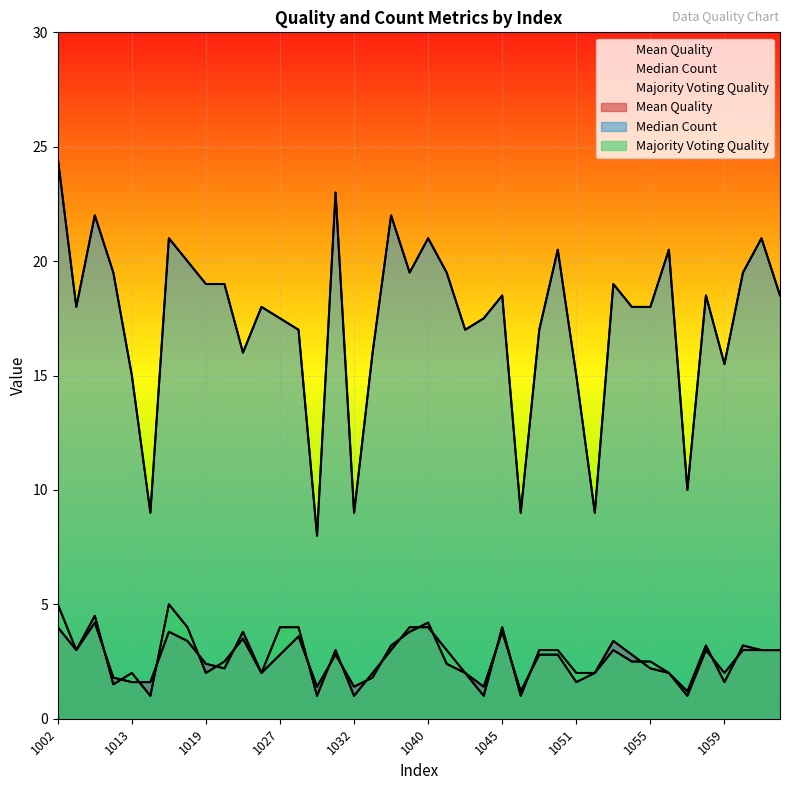

At 1028, list the series in order from largest to smallest.

Median Count, Majority Voting Quality, Mean Quality